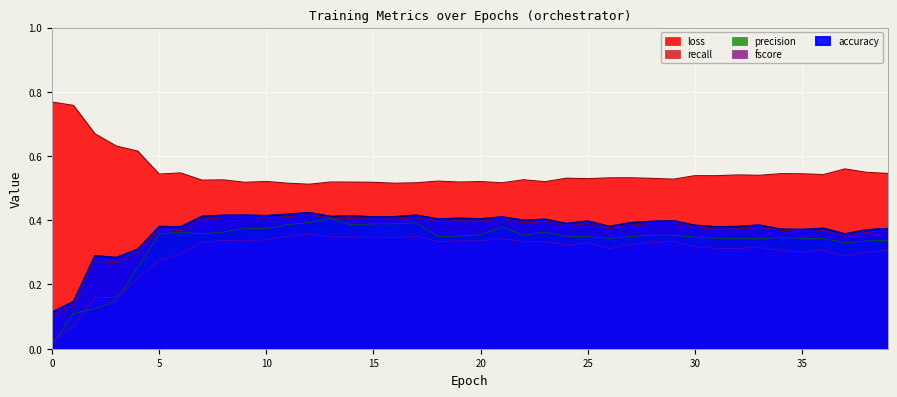

Where is the first local maximum for precision?

6